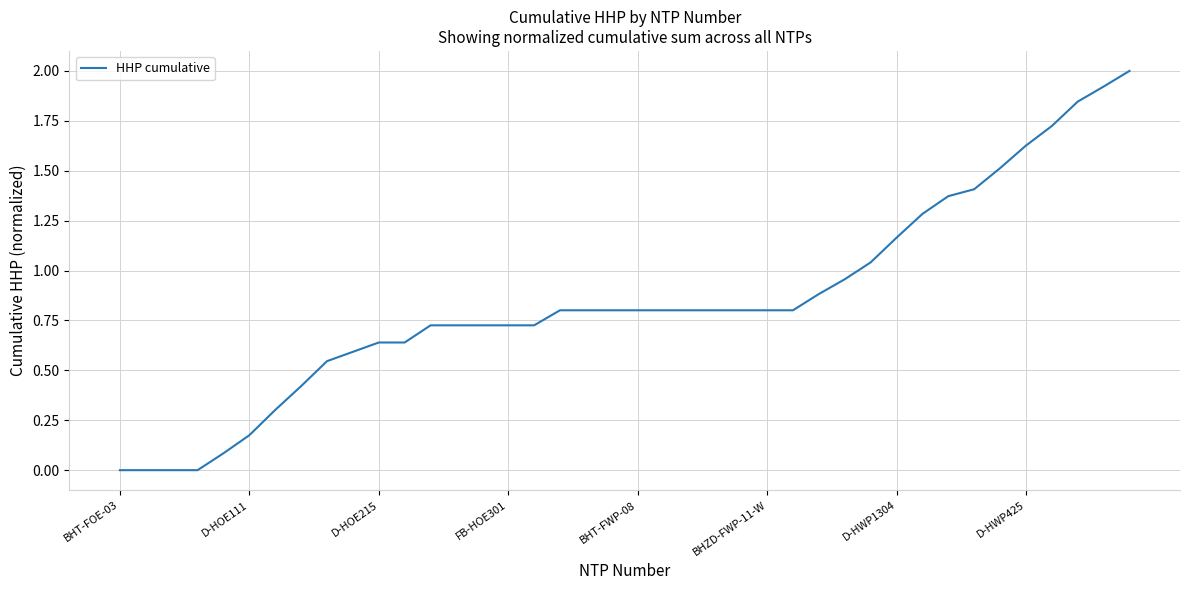

What is the greatest value displayed?

2.0